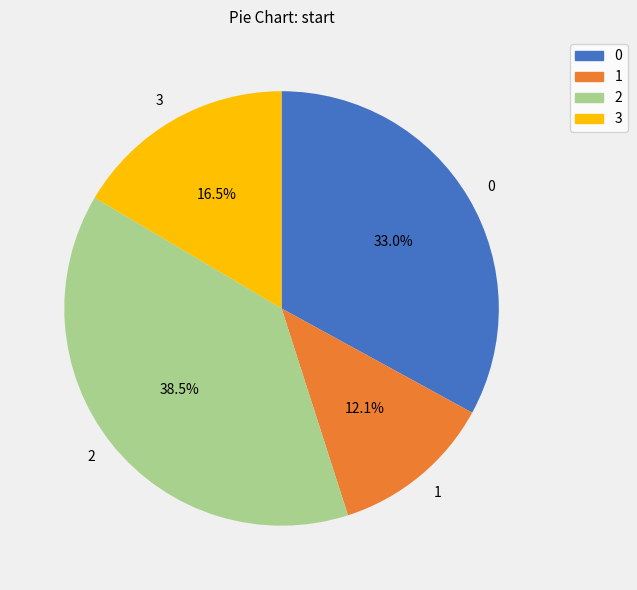

Is it true that 0 is 33% of the pie?

True